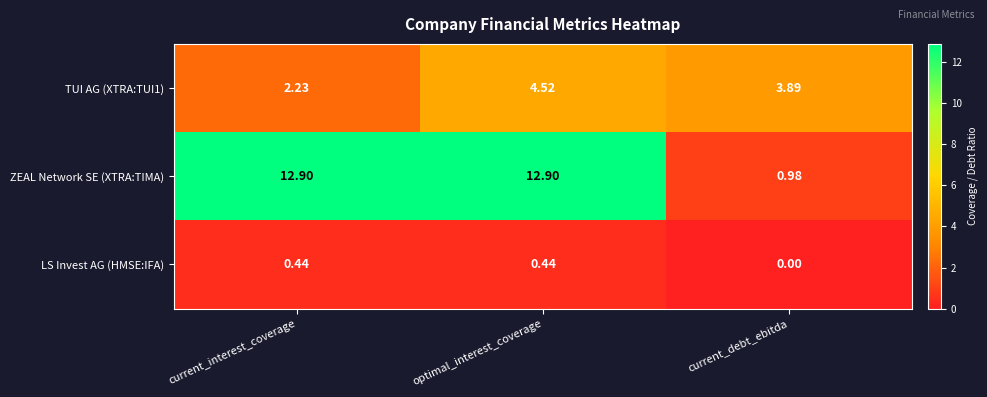

Is the value of LS Invest AG (HMSE:IFA) at current_debt_ebitda greater than the value of ZEAL Network SE (XTRA:TIMA) at current_debt_ebitda?

No